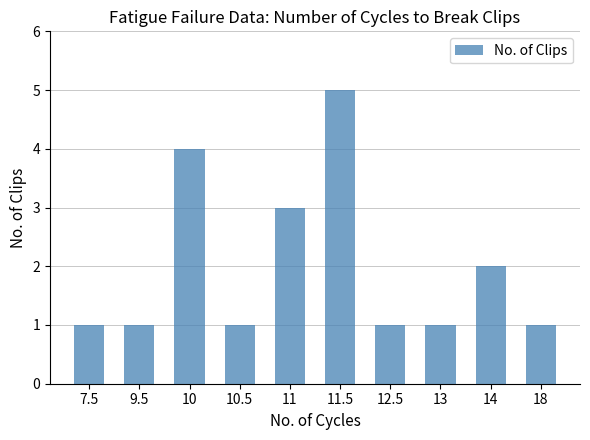

What is the value of the 7th bar from the left?

1